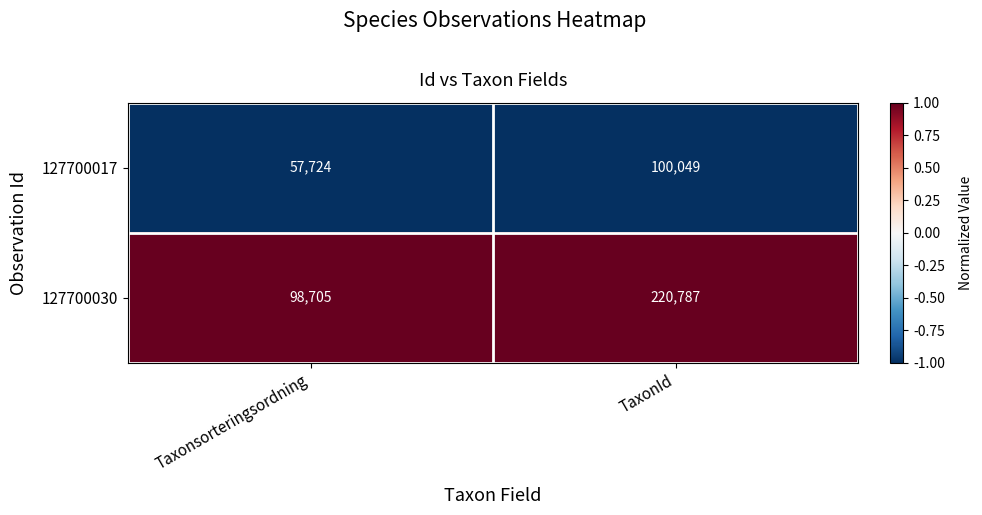

How many categories are shown in the chart?

2